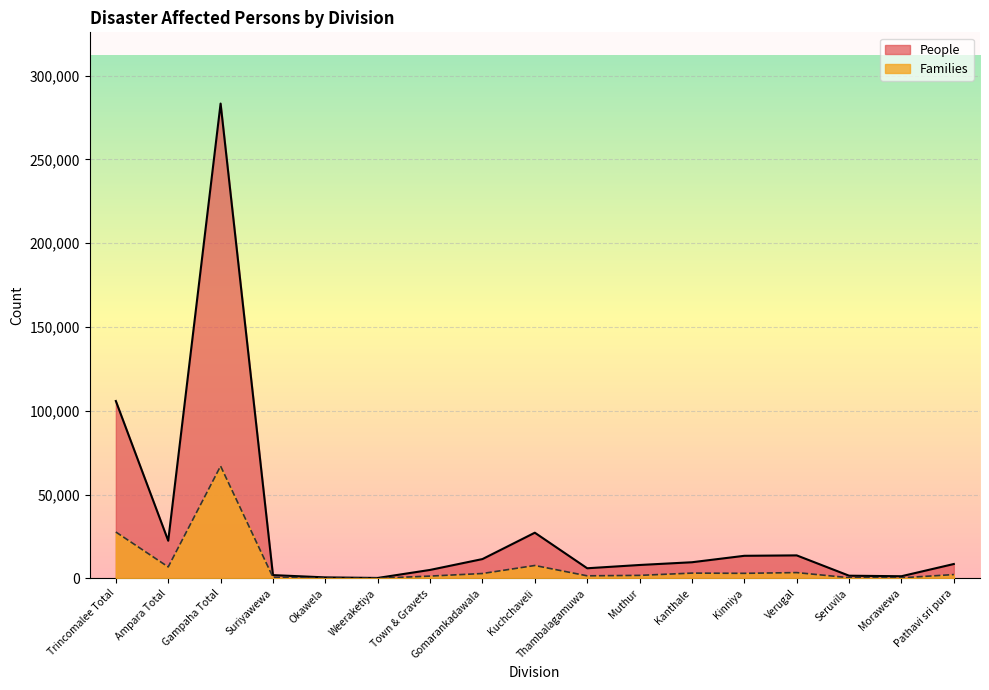

At which label does Families reach its peak?

Gampaha Total